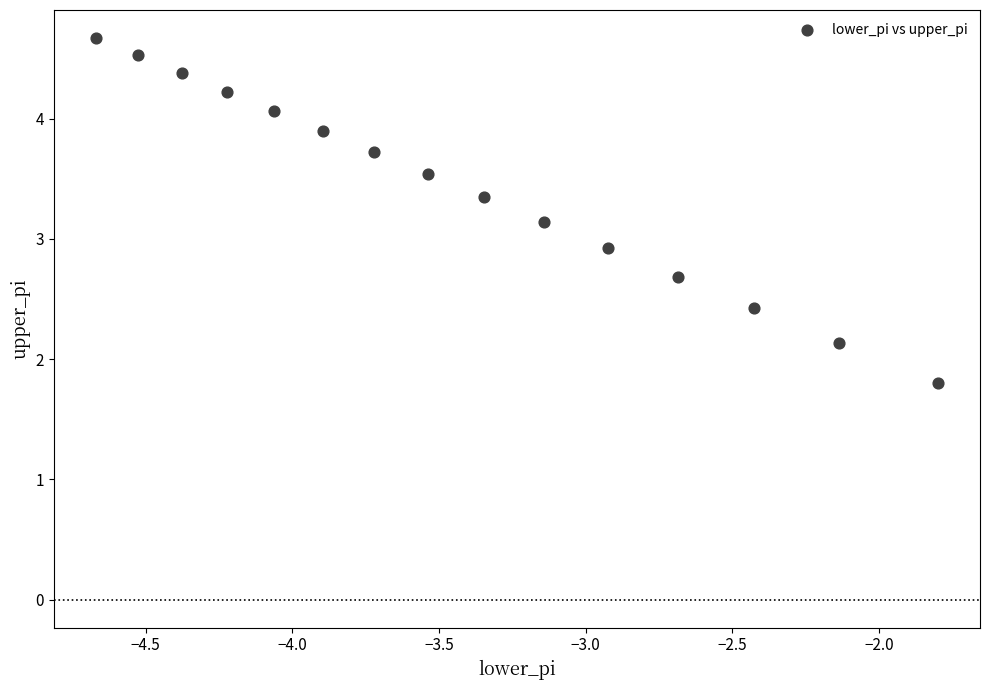

What Y value in the scatter plot is closest to 3?

2.9